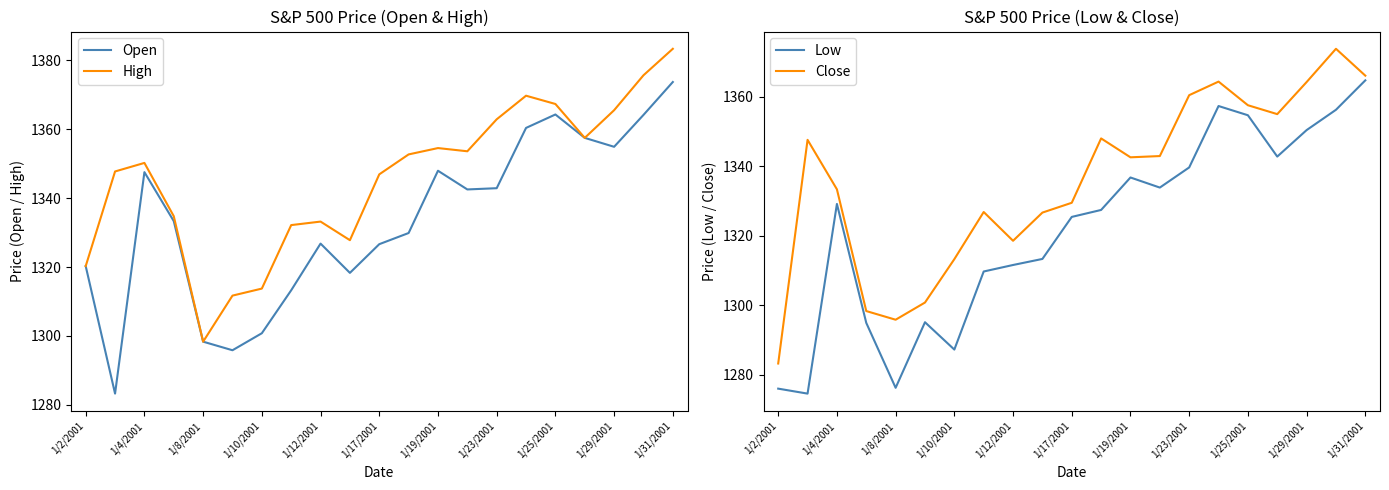

What are all the series names shown in the legend?

Open, High, Low, Close